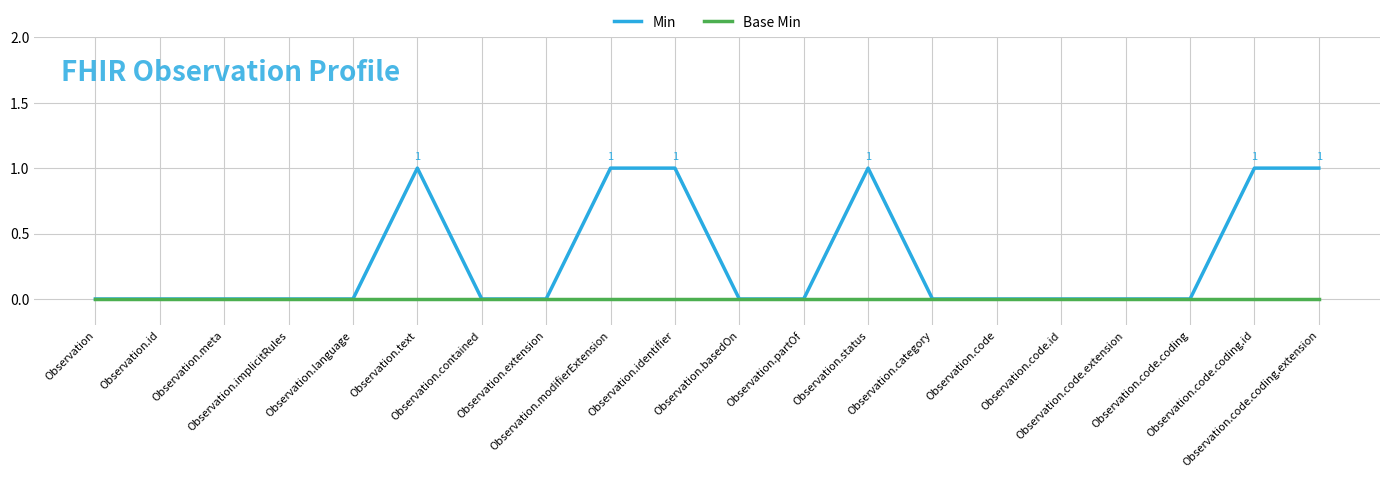

Reading left to right, what are all the values shown in this chart?

Min: 0	0	0	0	0	1	0	0	1	1	0	0	1	0	0	0	0	0	1	1
Base Min: 0	0	0	0	0	0	0	0	0	0	0	0	0	0	0	0	0	0	0	0